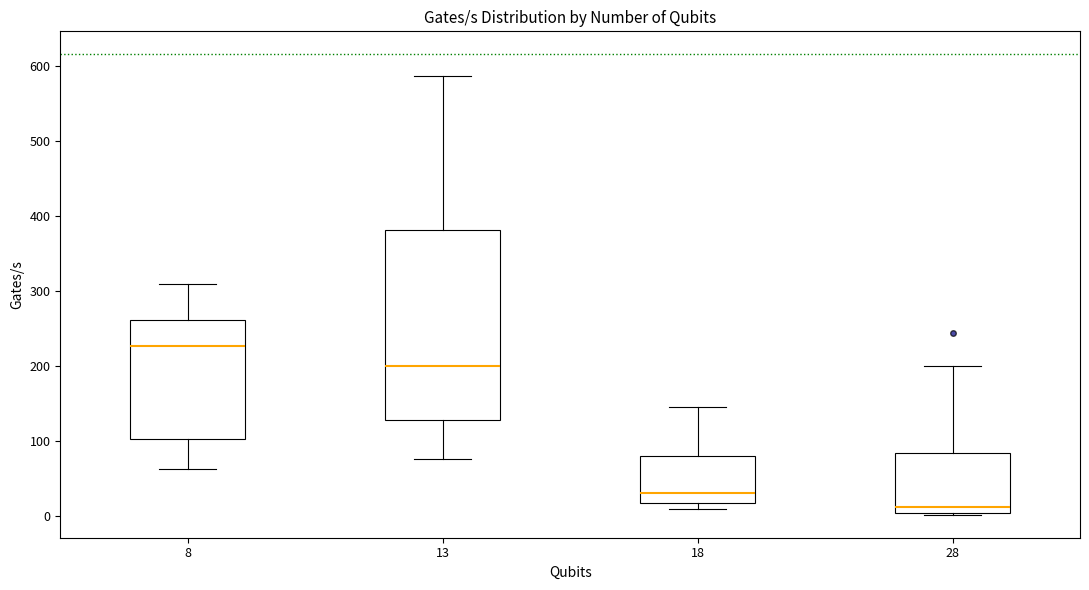

Which box is the tallest, from its lower edge to its upper edge?

13